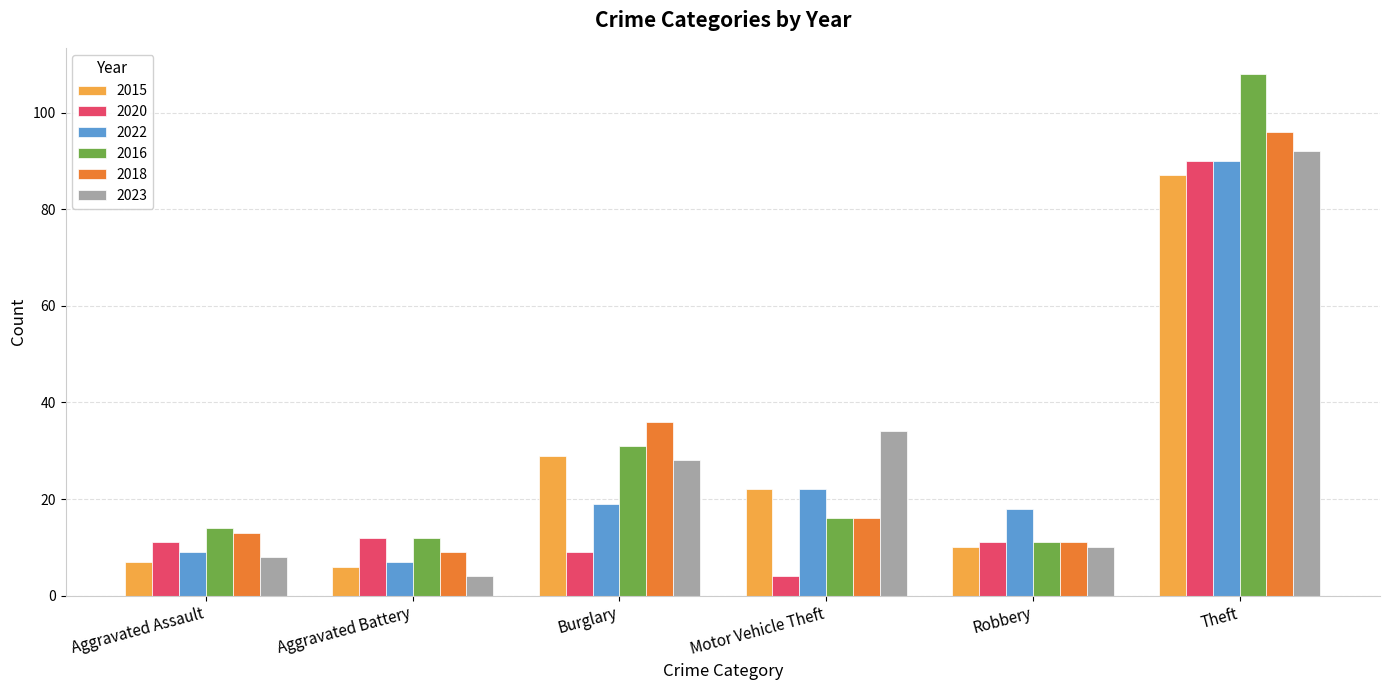

How many data points does each series have?

6